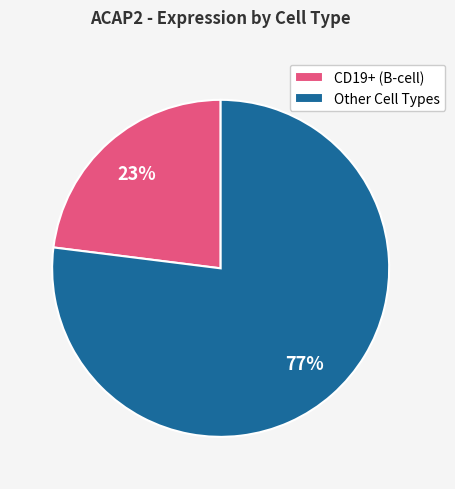

To the nearest percent, what percentage of the pie is CD19+ (B-cell)?

23%